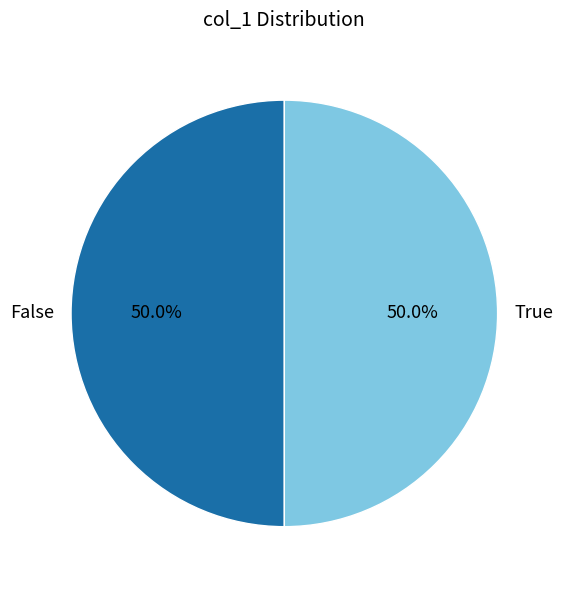

Approximately how many times larger is the value at False compared to True?

1.0